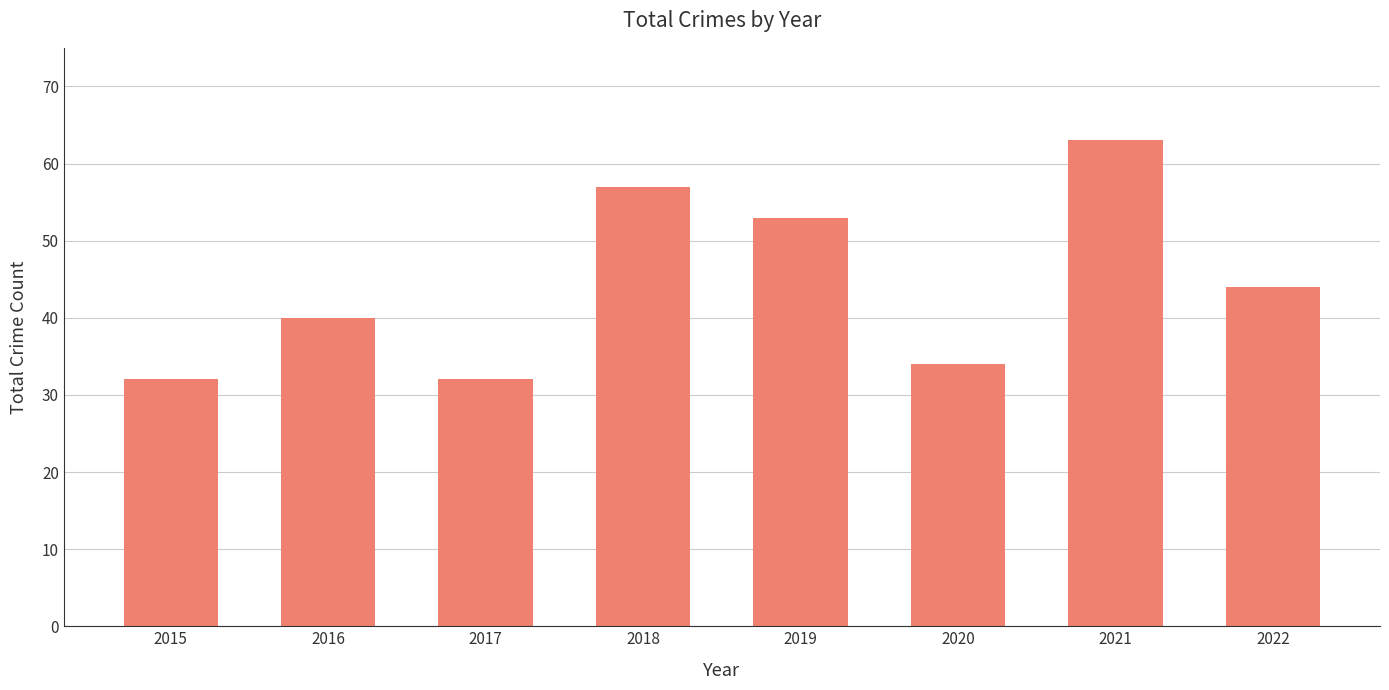

What is the change in value from 2021 to 2022?

-19